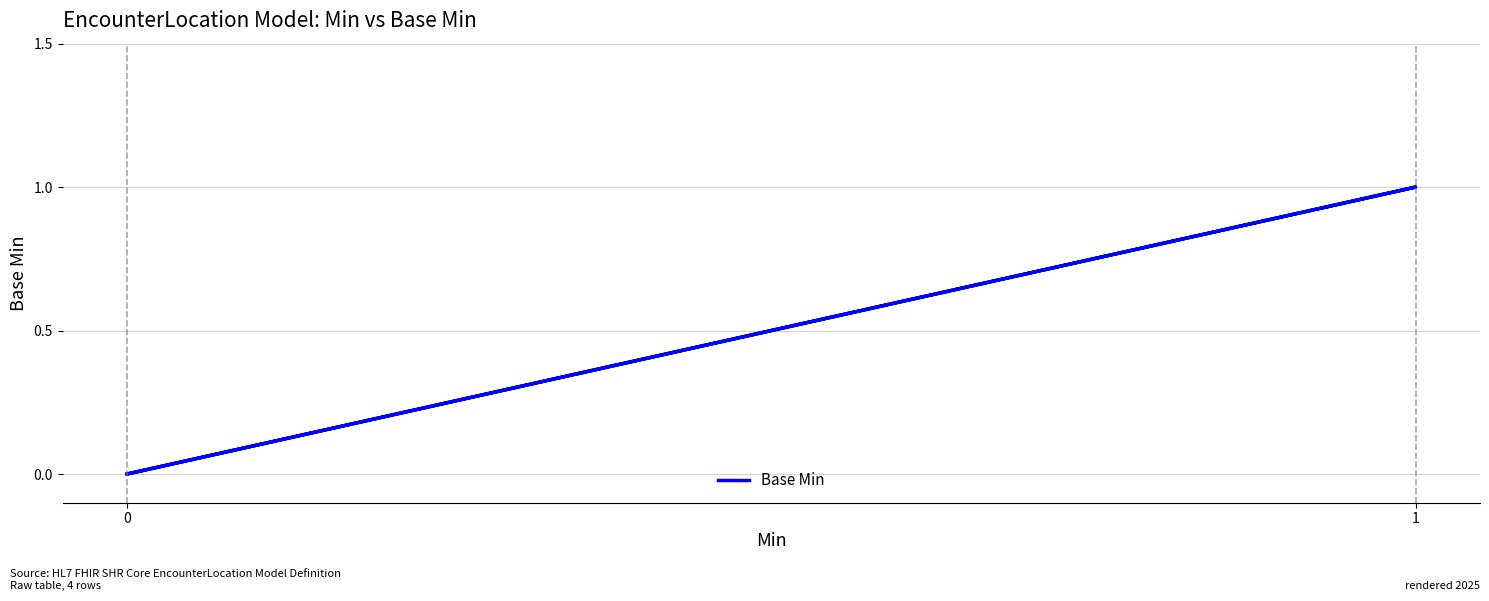

Where is the first local maximum?

1